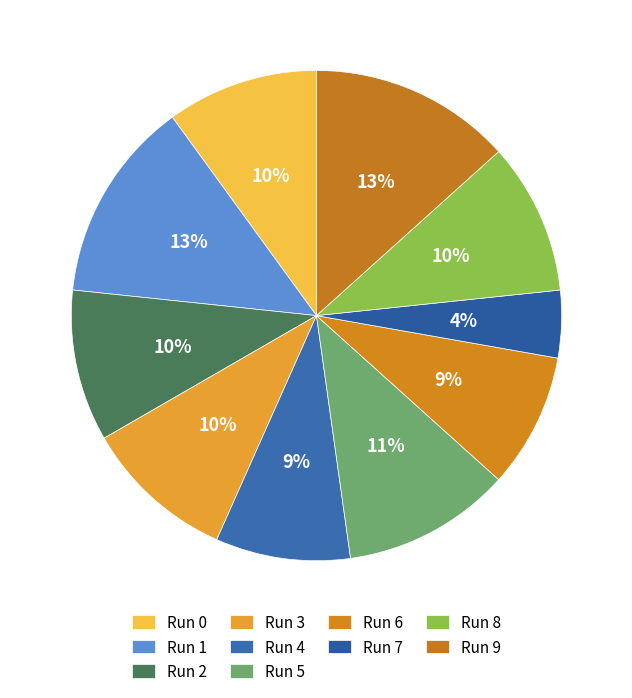

Does Run 0 account for over 50% of the chart?

No